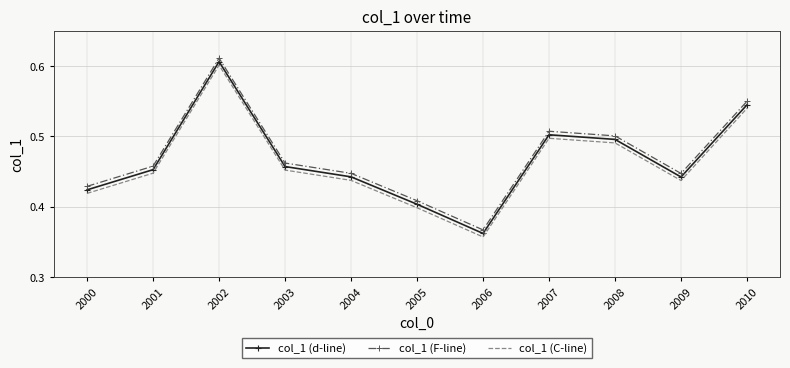

True or false: col_1 (F-line) and col_1 (C-line) cross at least once.

False